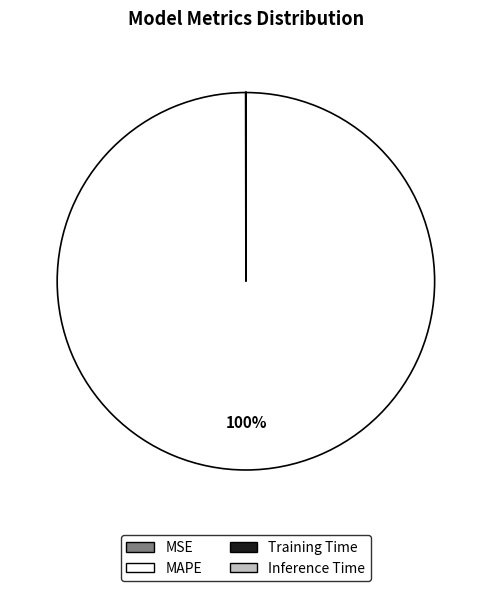

To the nearest percent, what percentage of the pie is MAPE?

100%